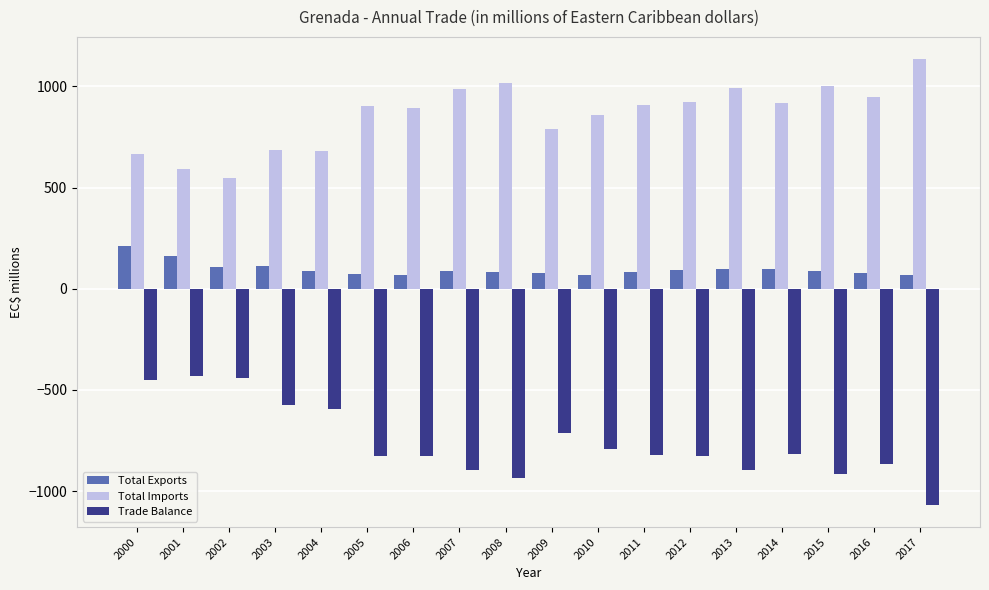

Rank the series by their maximum value, from highest to lowest.

Total Imports, Total Exports, Trade Balance